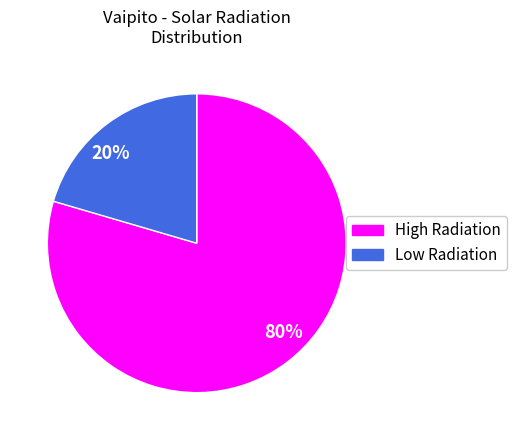

Is there any slice that represents more than half of the pie?

Yes